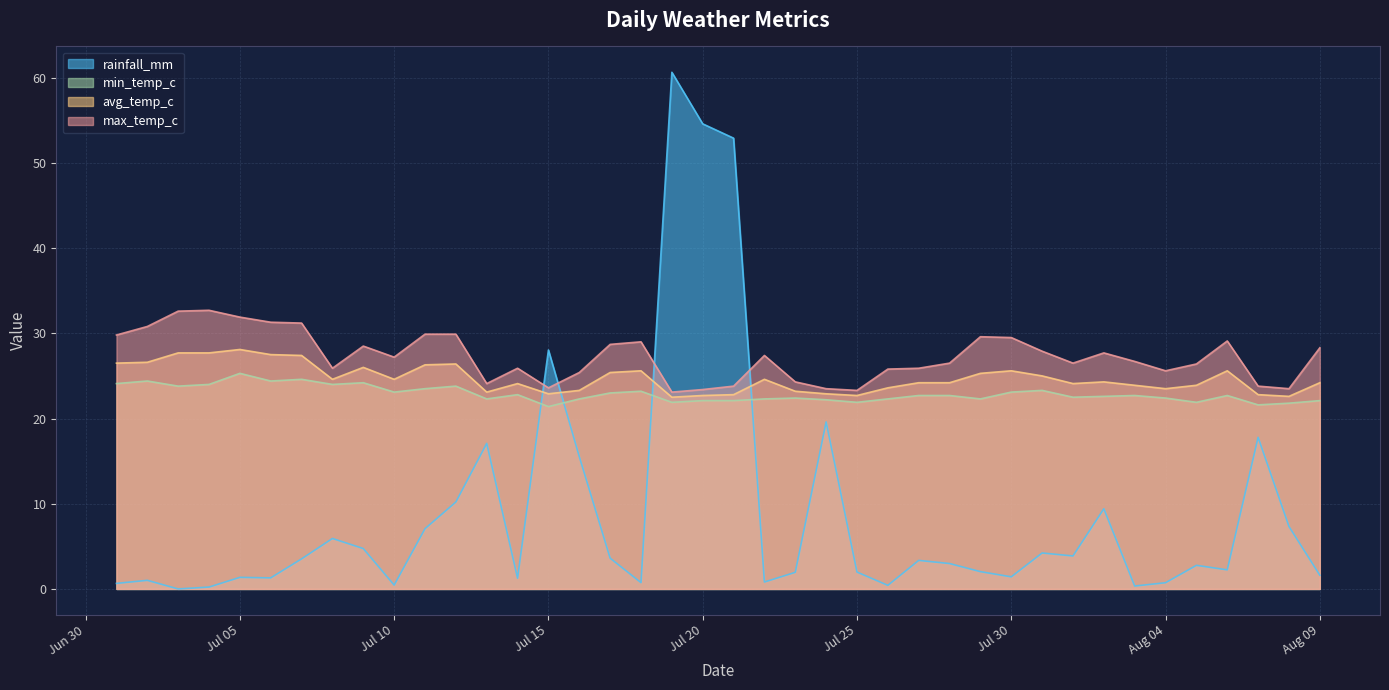

How many values in the min_temp_c series exceed 22?

34